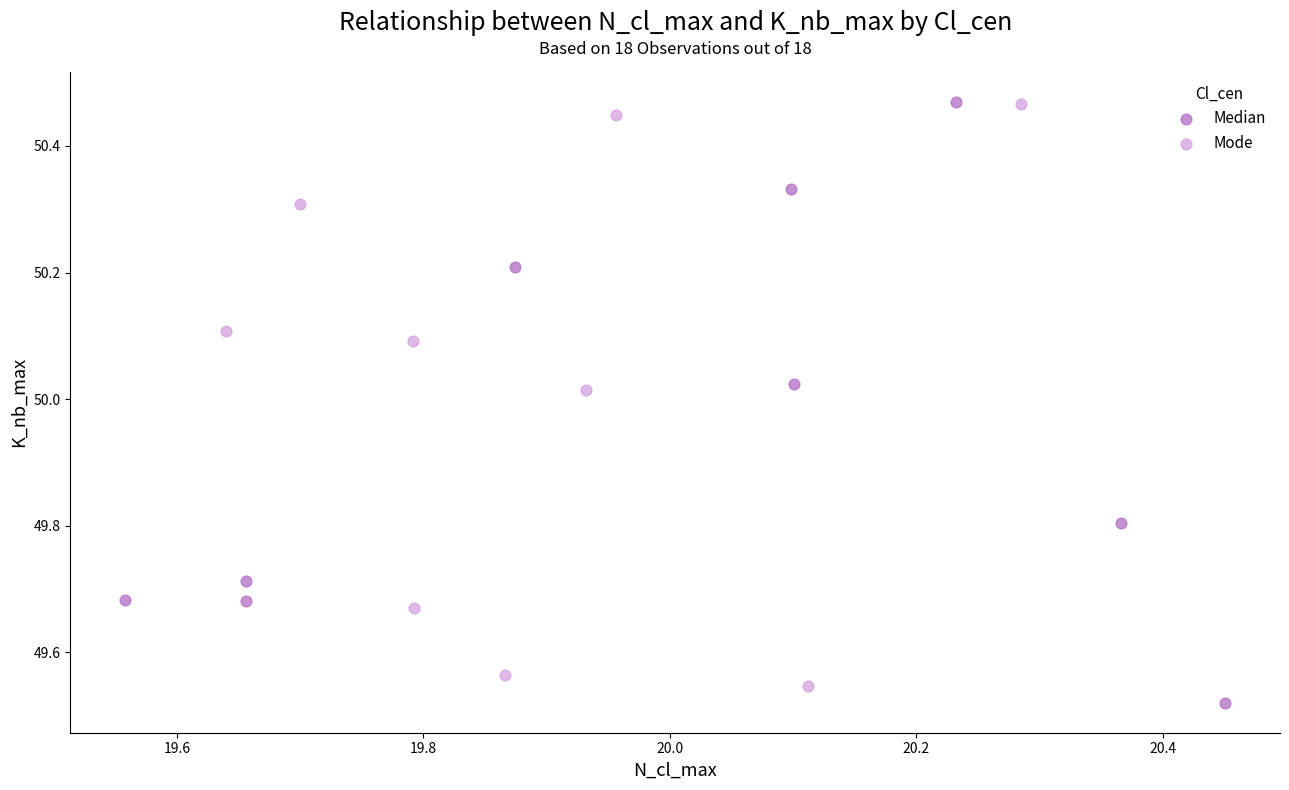

What are all the series names shown in the legend?

Median, Mode